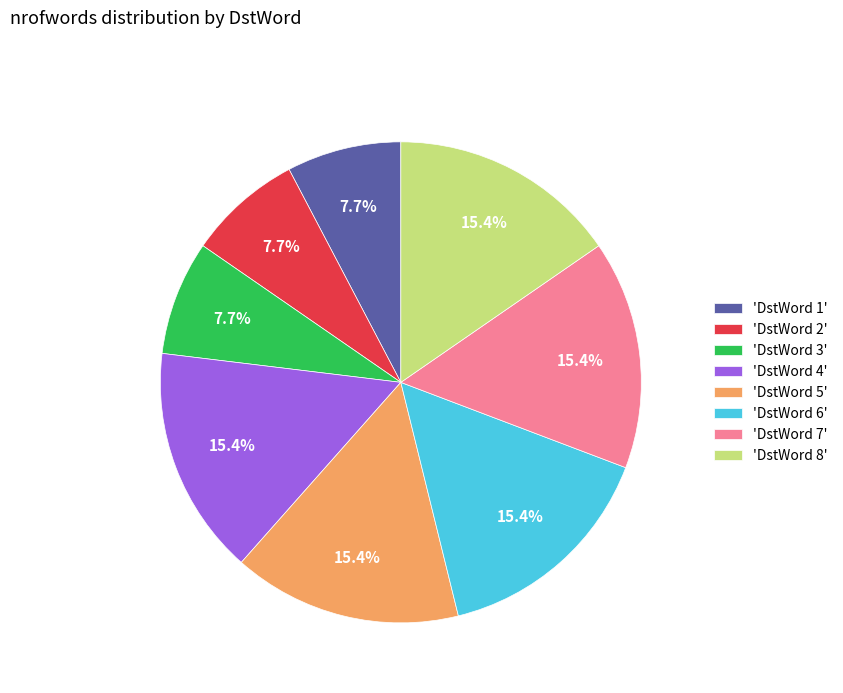

Does 'DstWord 3' represent more than half of the total?

No